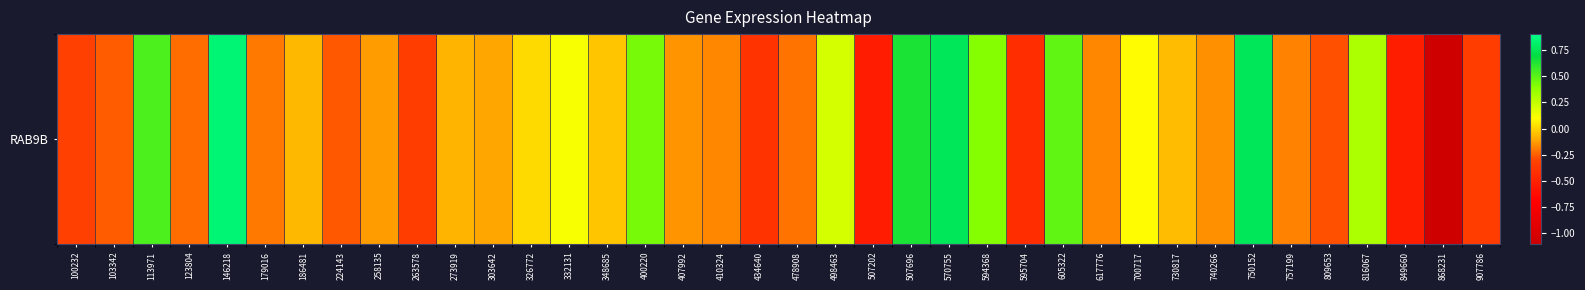

At which label does the data first exceed 0?

113971